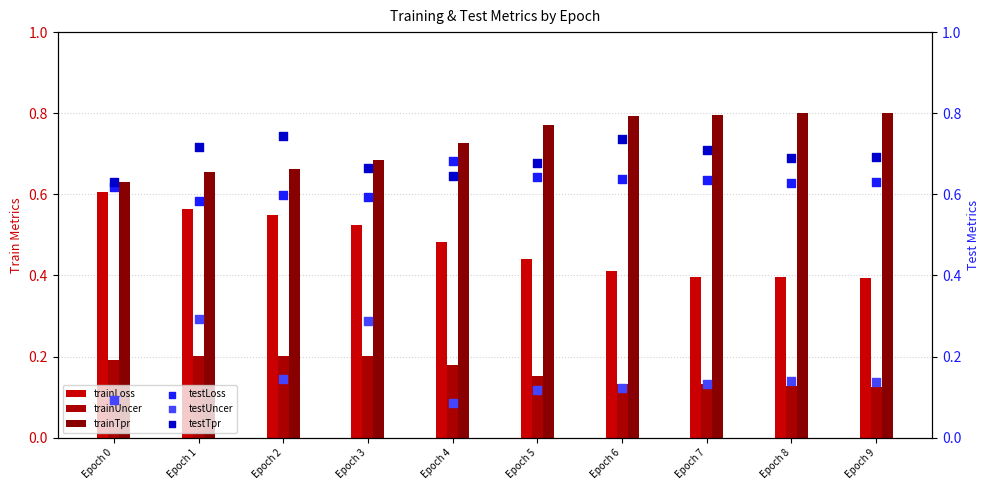

Which series reaches the maximum Y coordinate?

trainTpr